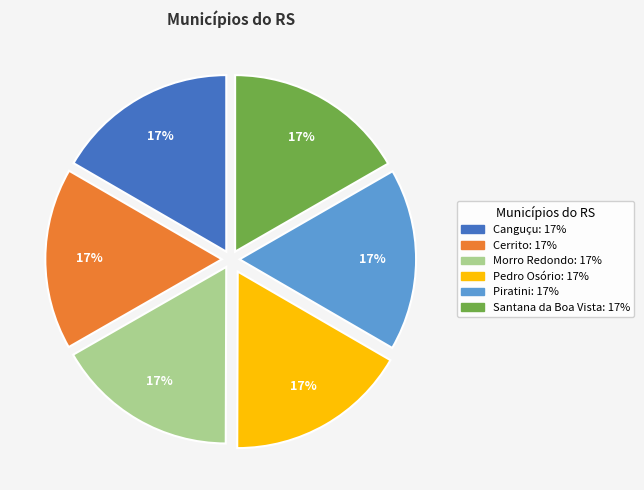

To the nearest percent, what is the average slice percentage?

17%